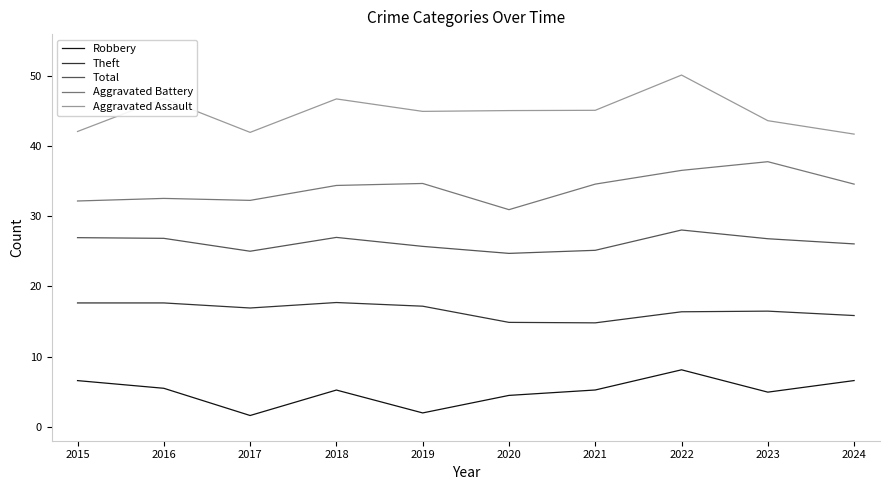

What is the maximum value shown in the chart?

50.2